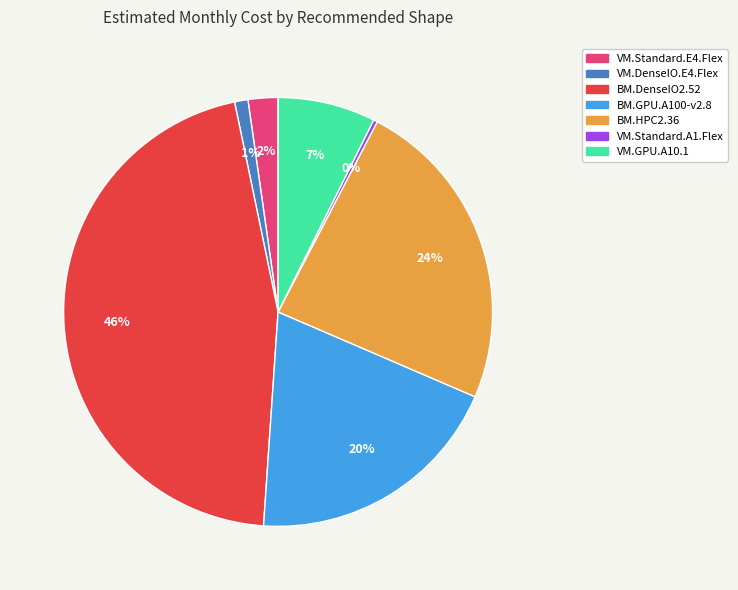

How many slices are in this pie chart?

7